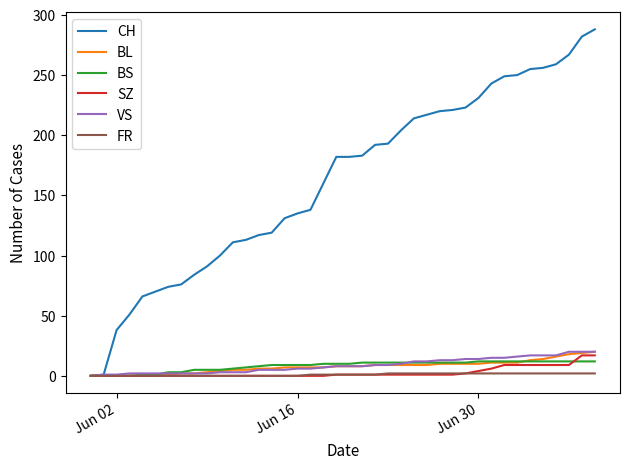

Which series has the largest range (max minus min)?

CH